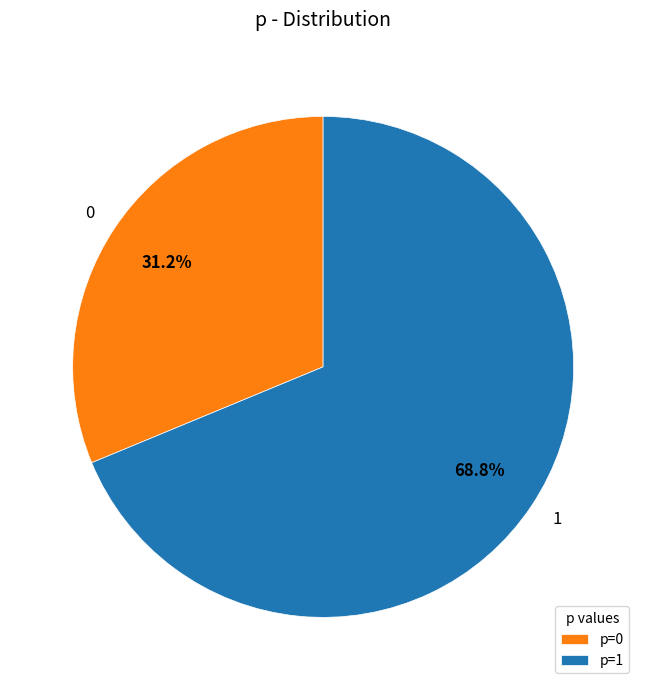

Which slice is the largest?

1